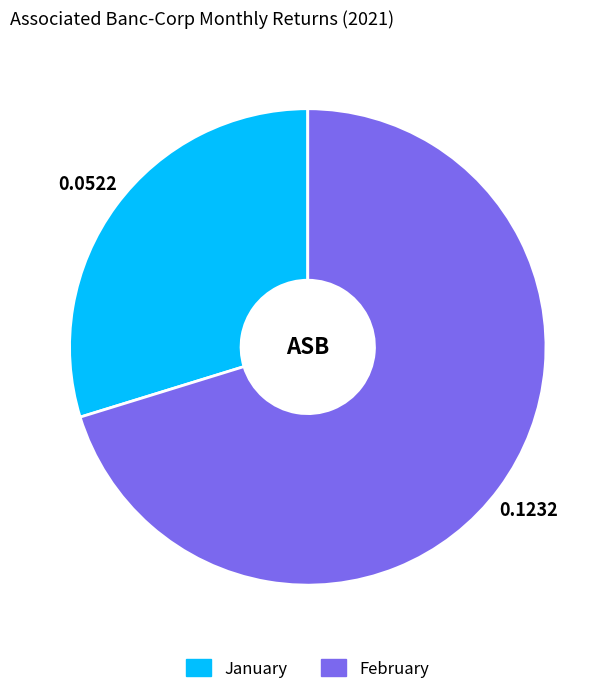

Is there any slice that represents more than half of the pie?

Yes